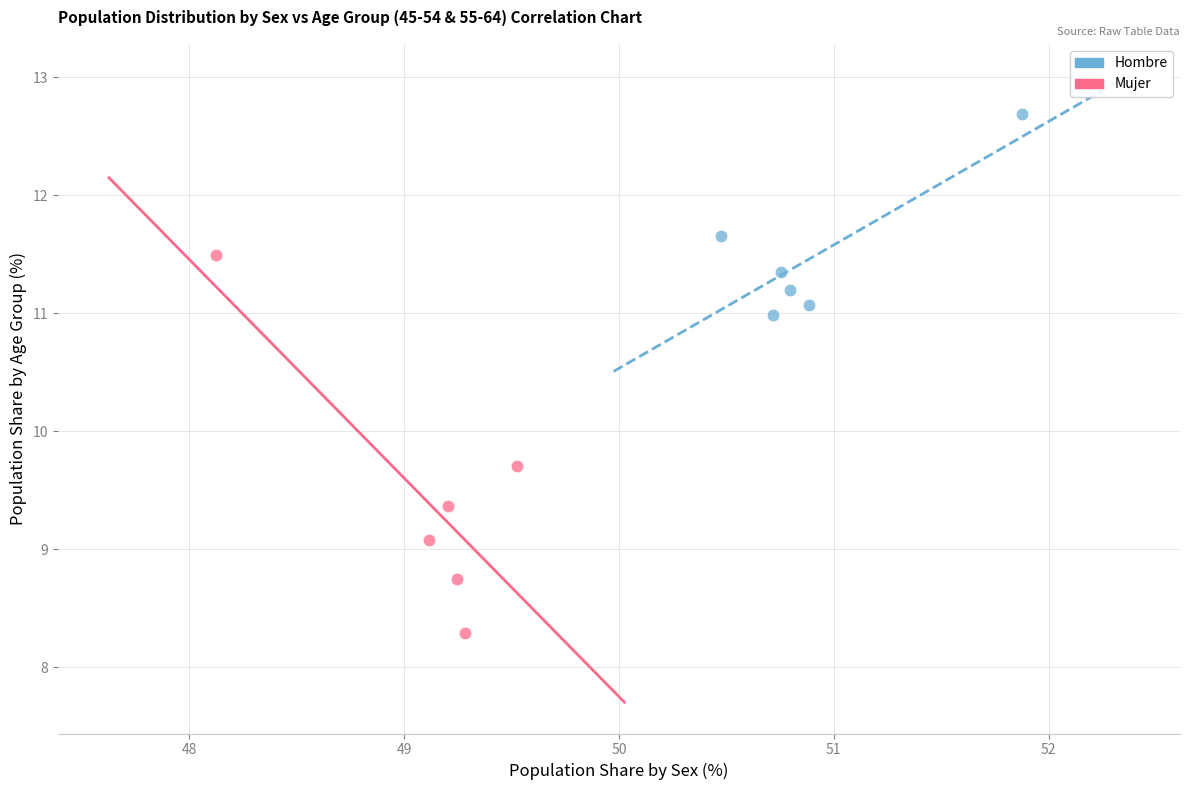

Which series contains the lowest Y value?

Mujer